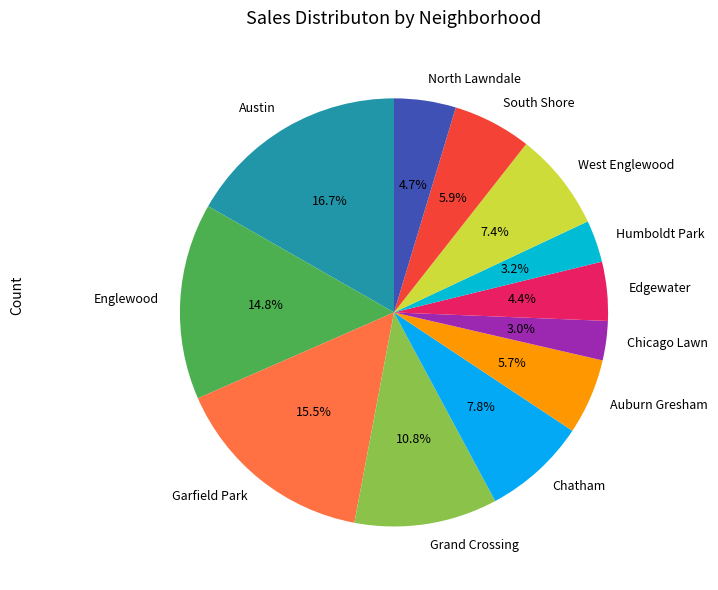

How many segments does this pie chart have?

12